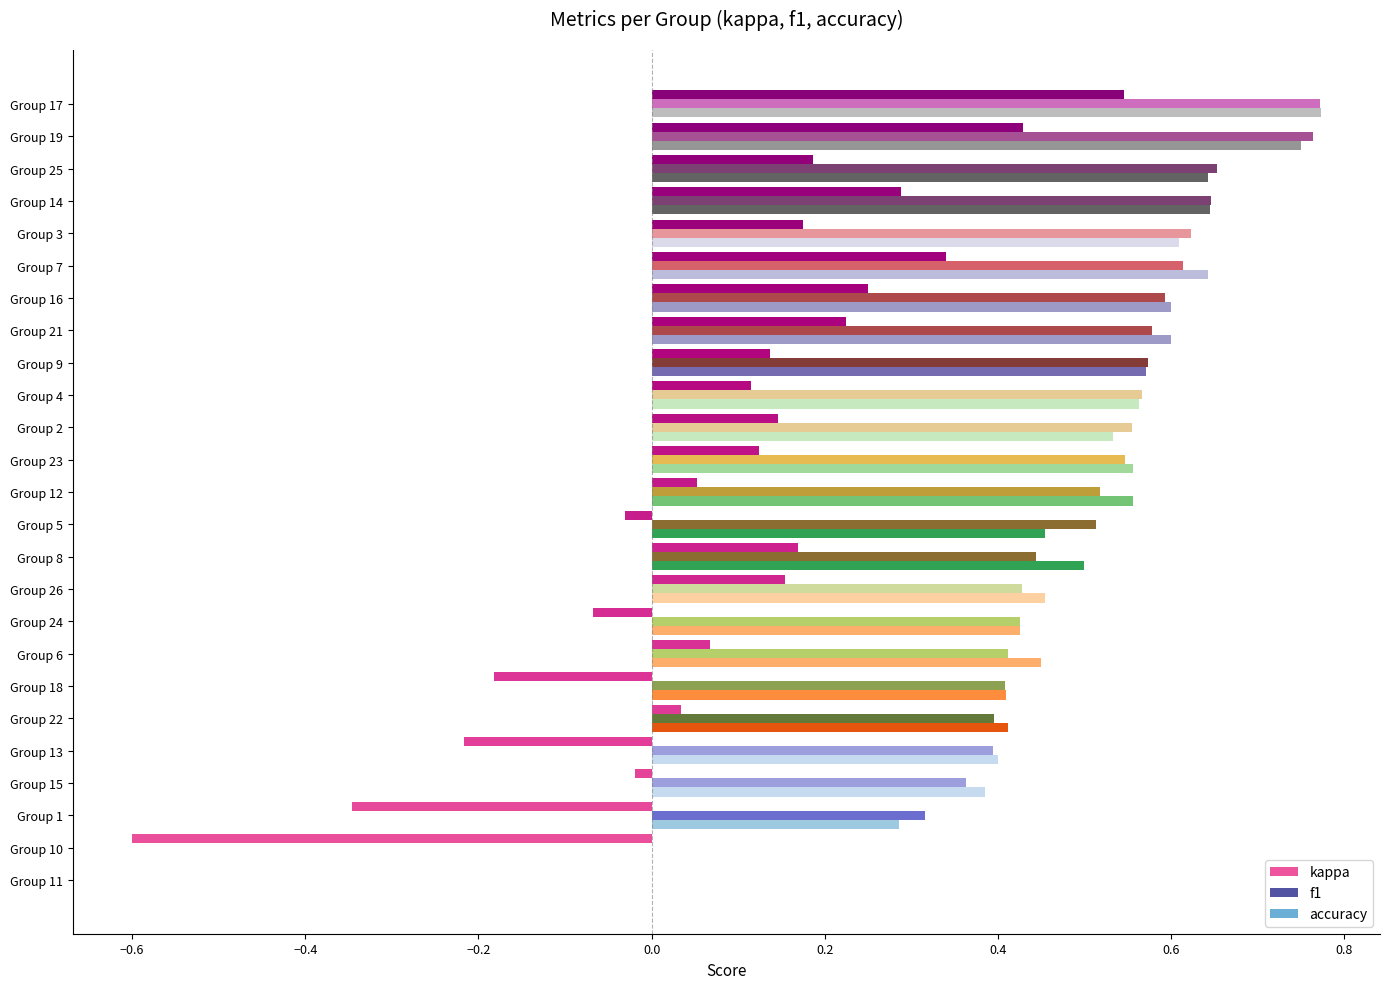

The value of accuracy at Group 9 is 0.6. True or false?

True